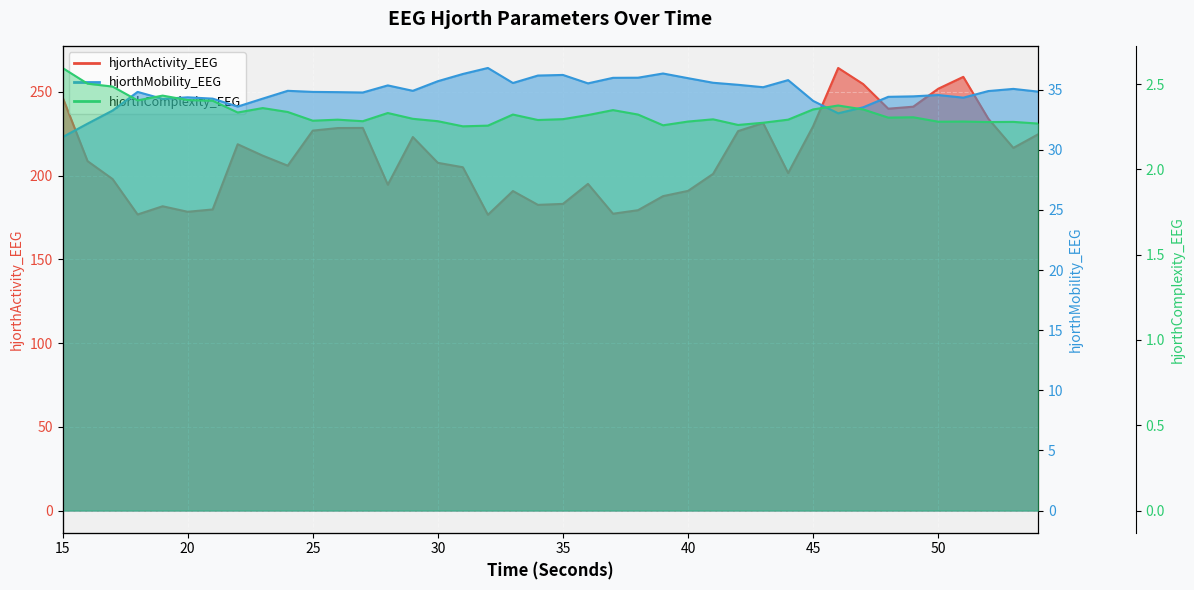

What is the highest value of the hjorthMobility_EEG series?

36.8